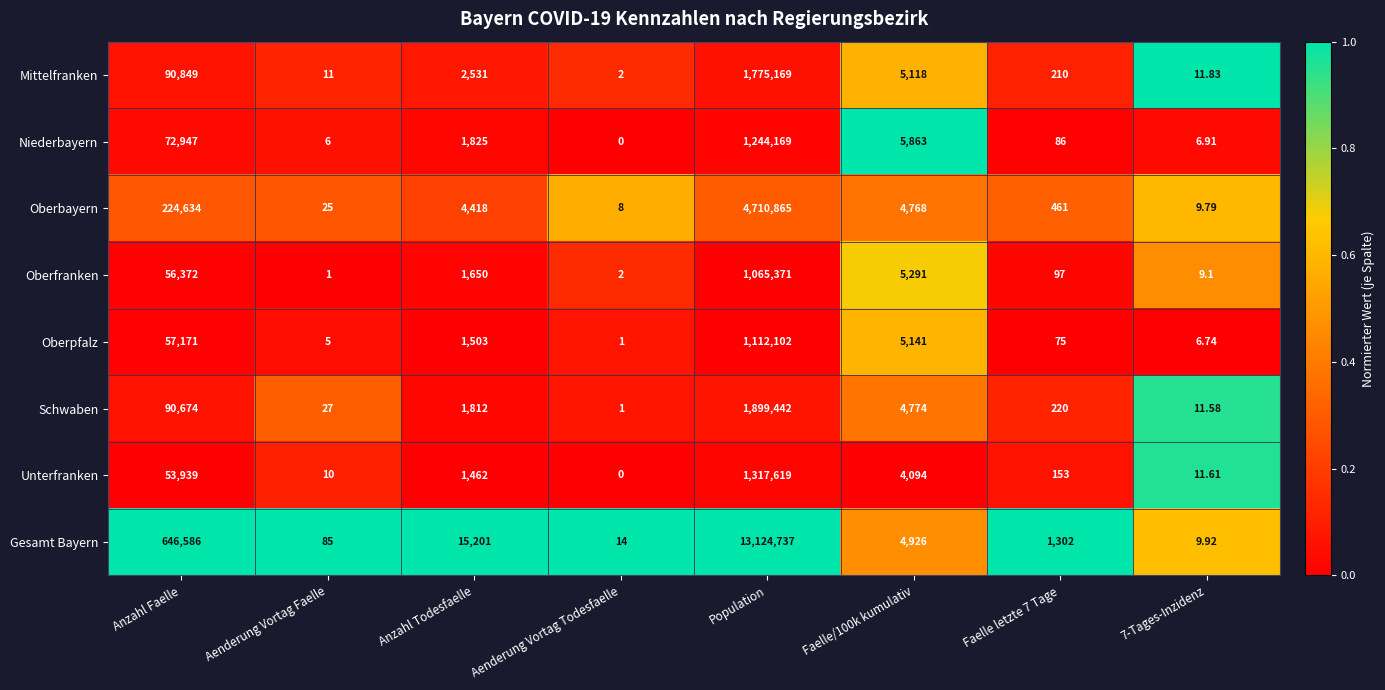

Which category has the lowest value across all series?

Aenderung Vortag Todesfaelle